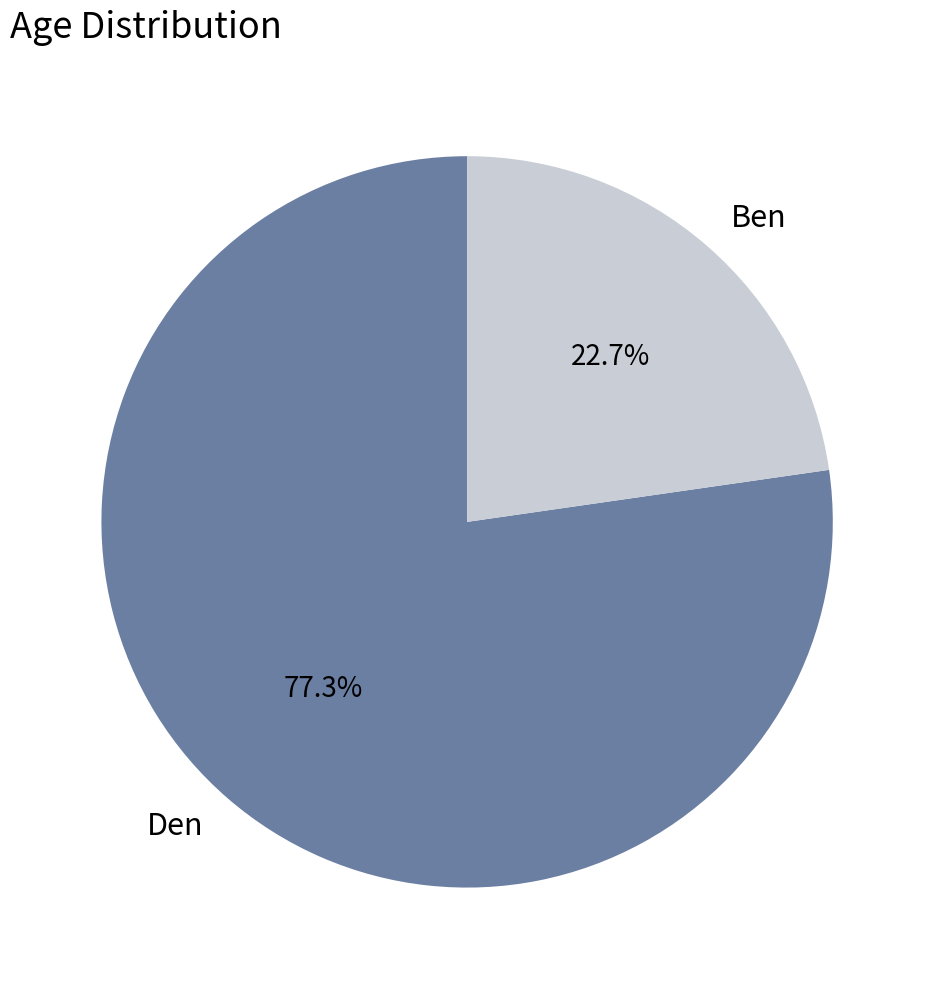

True or false: Ben accounts for 23% of the total.

True